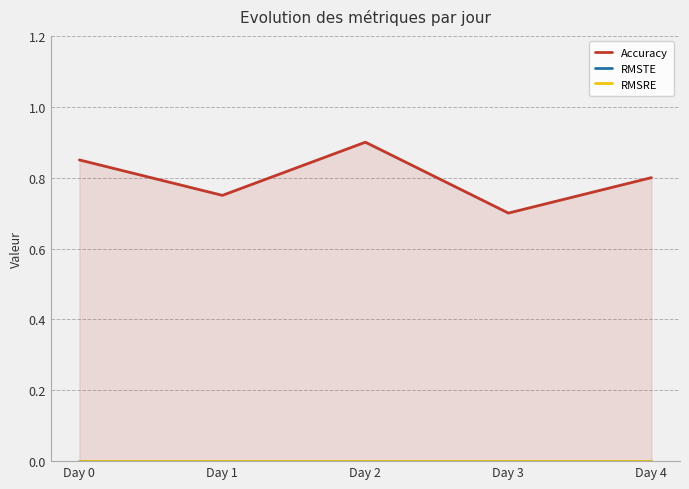

Which category has the lowest value in the RMSTE series?

Day 0